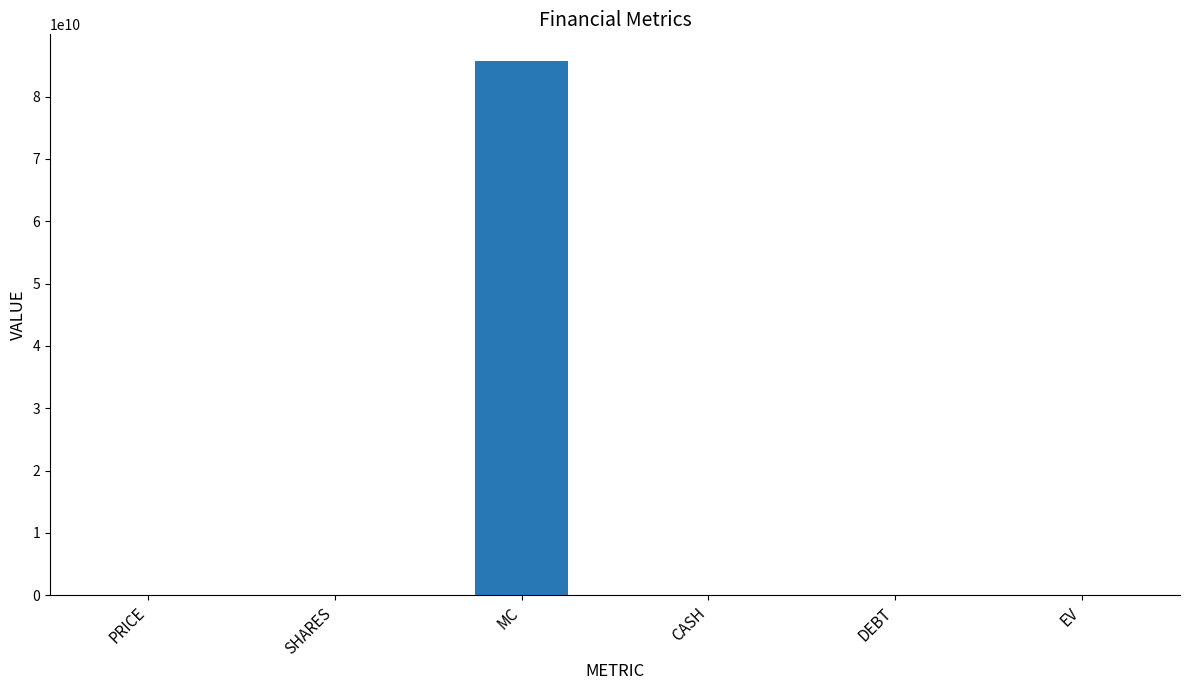

Between MC and CASH, which is larger?

MC